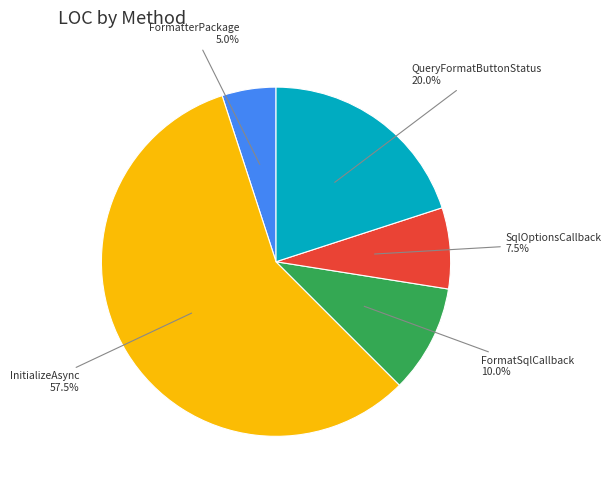

Is there a majority slice in this chart?

Yes